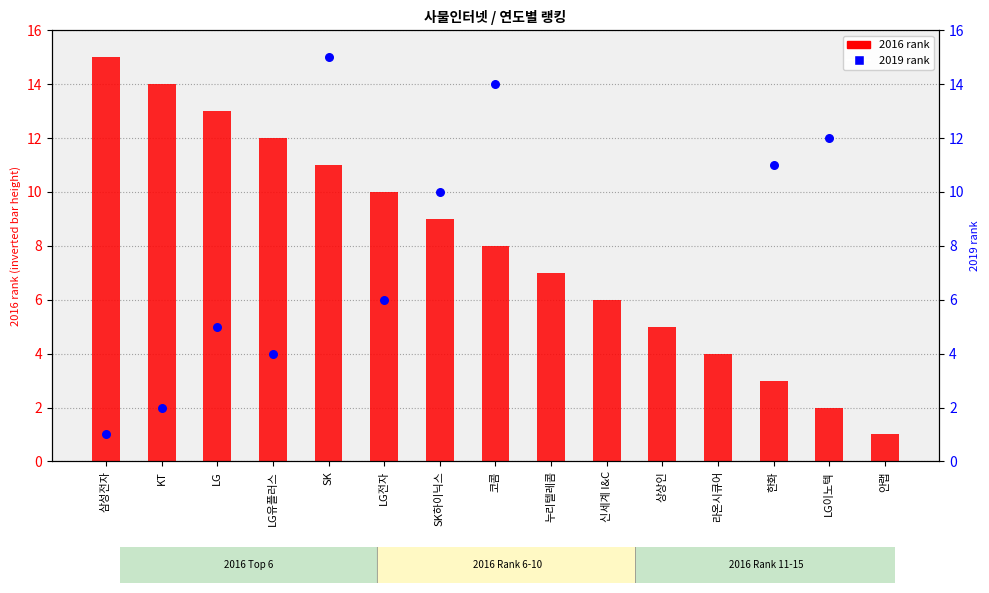

What is the change in value from 상상인 to LG이노텍?

-3